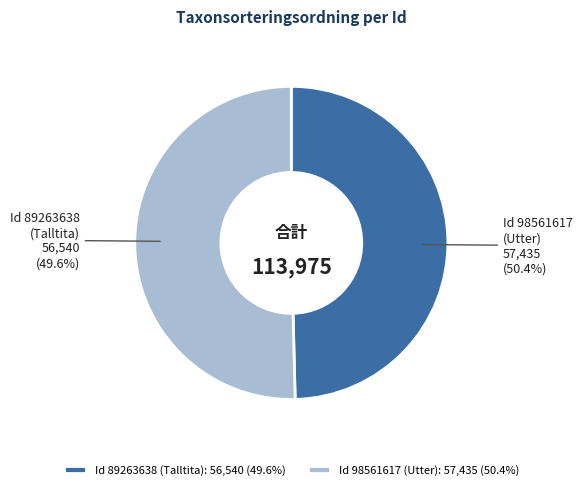

Which category has the biggest portion of the pie?

98561617